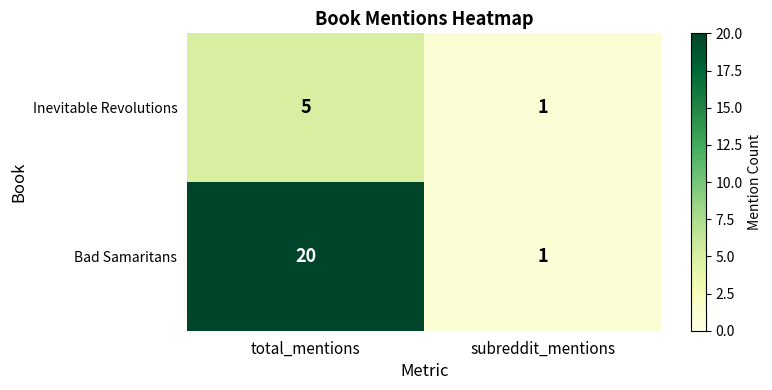

What is the difference between the Inevitable Revolutions values at total_mentions and subreddit_mentions?

4